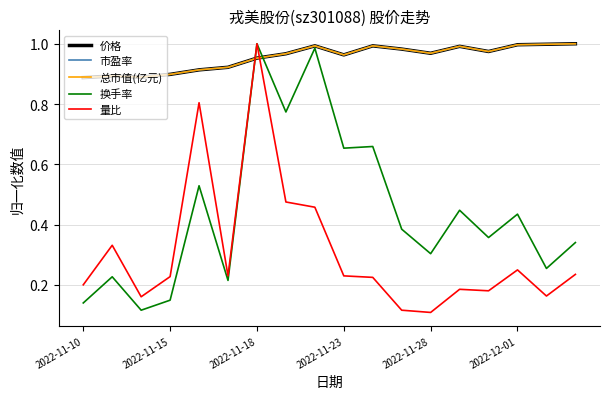

True or false: 量比 and 价格 cross at least once.

True